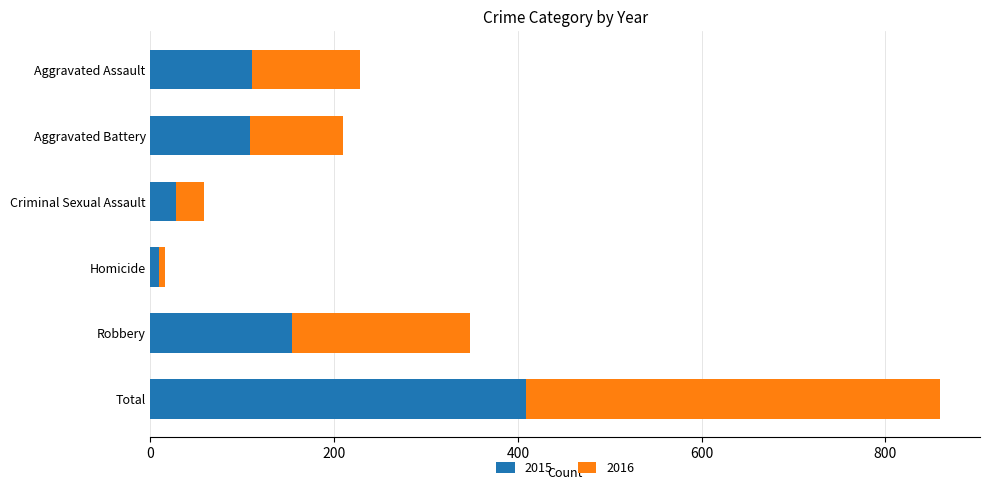

What is the difference between the second highest and minimum values in the 2015 series?

145